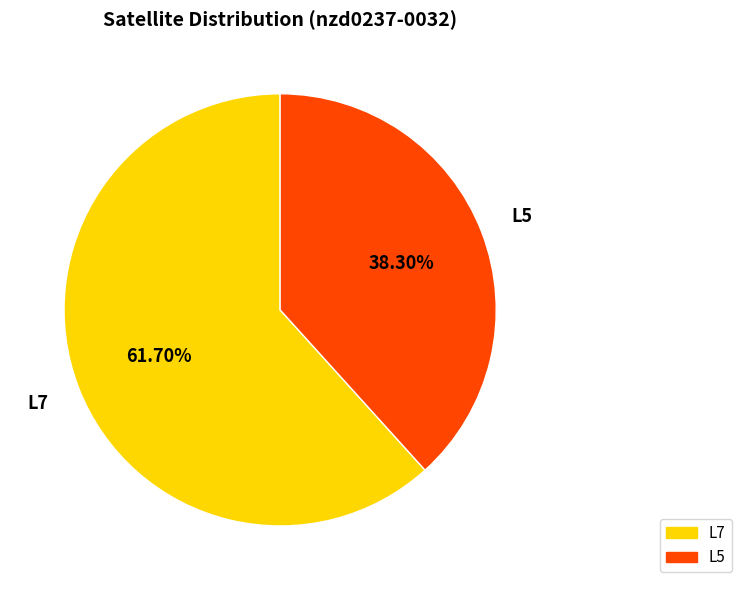

To the nearest percent, what percentage of the pie is L7?

62%